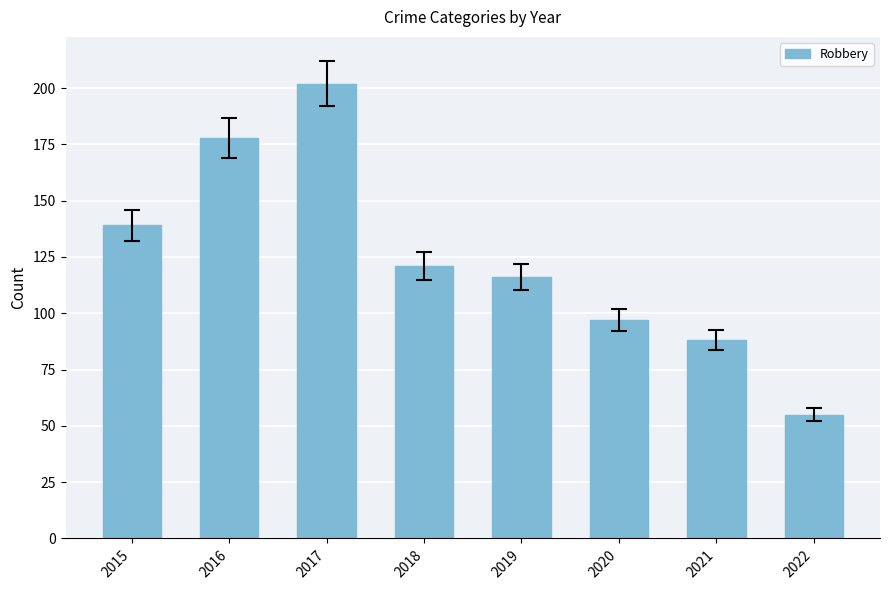

What is the value of the 8th bar from the left?

55